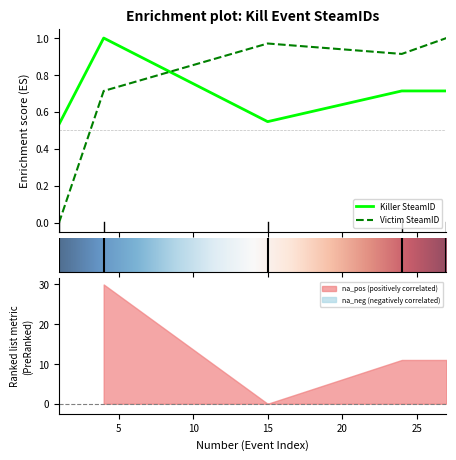

What are all the series names shown in the legend?

Killer SteamID, Victim SteamID